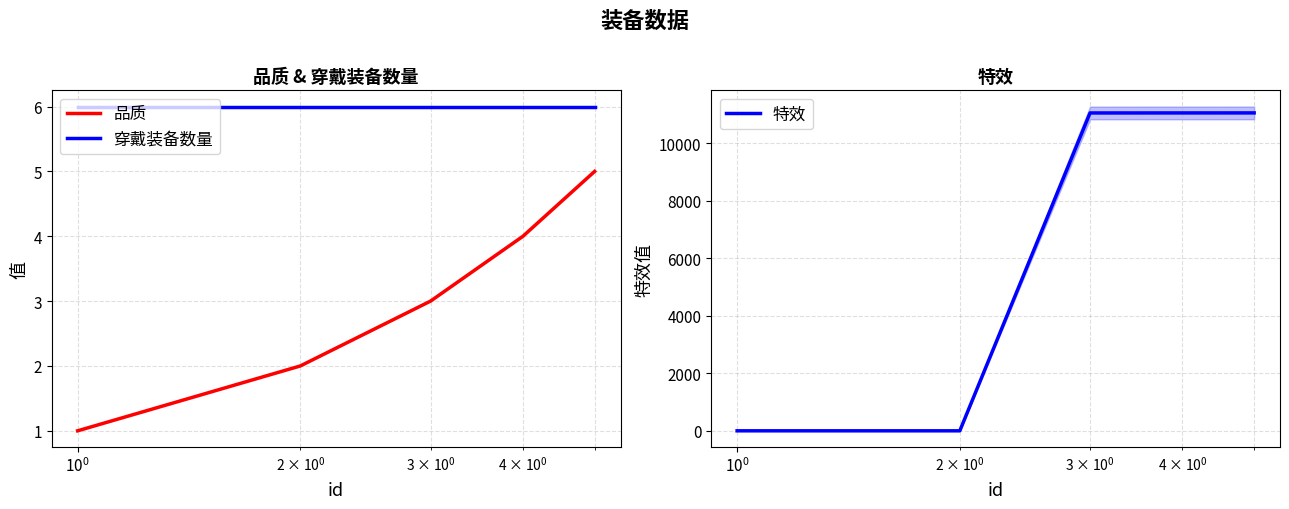

Which series has the largest total across all categories?

特效